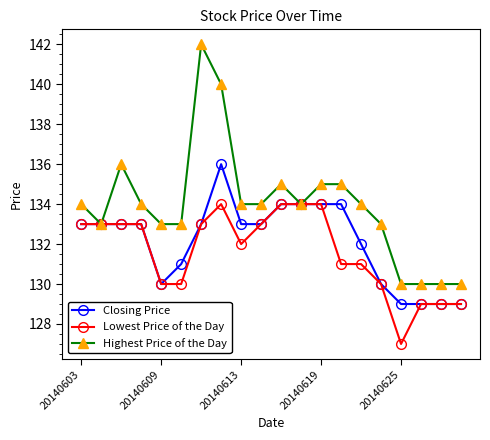

Which series has the largest total across all categories?

Highest Price of the Day